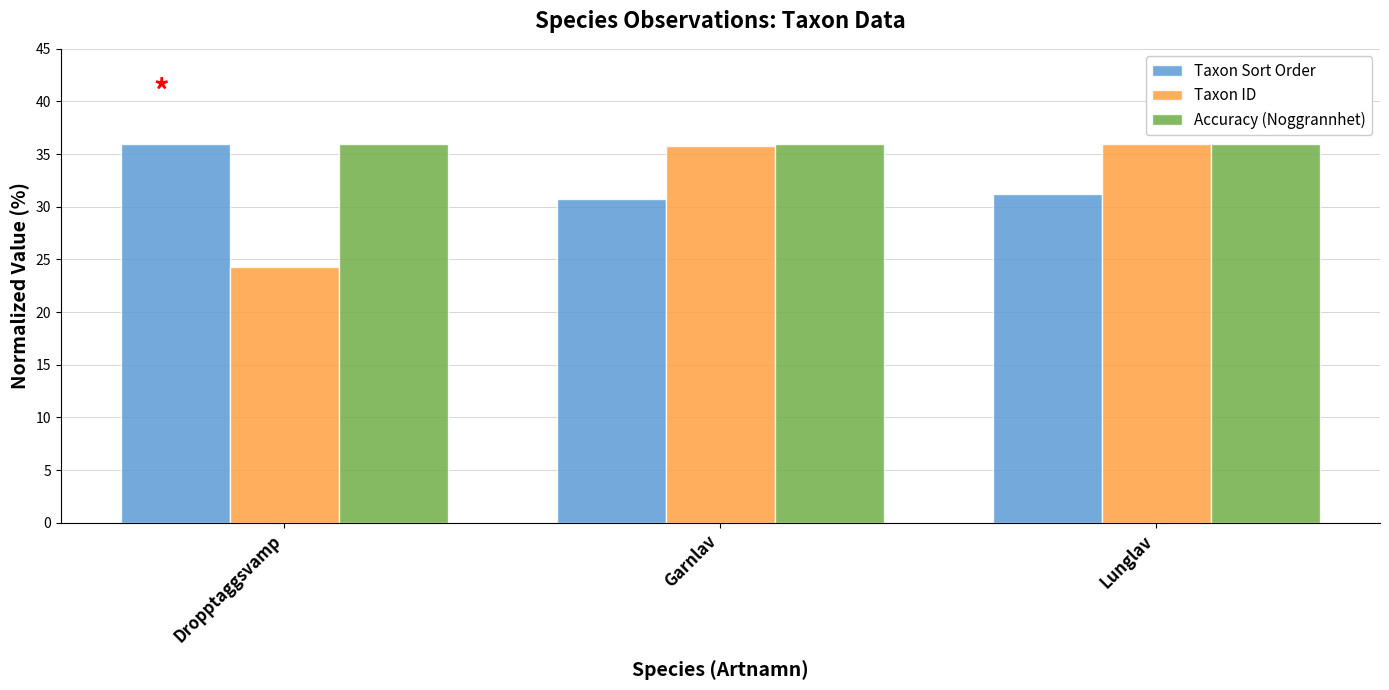

Are the bars grouped side by side (vs. stacked)?

Yes